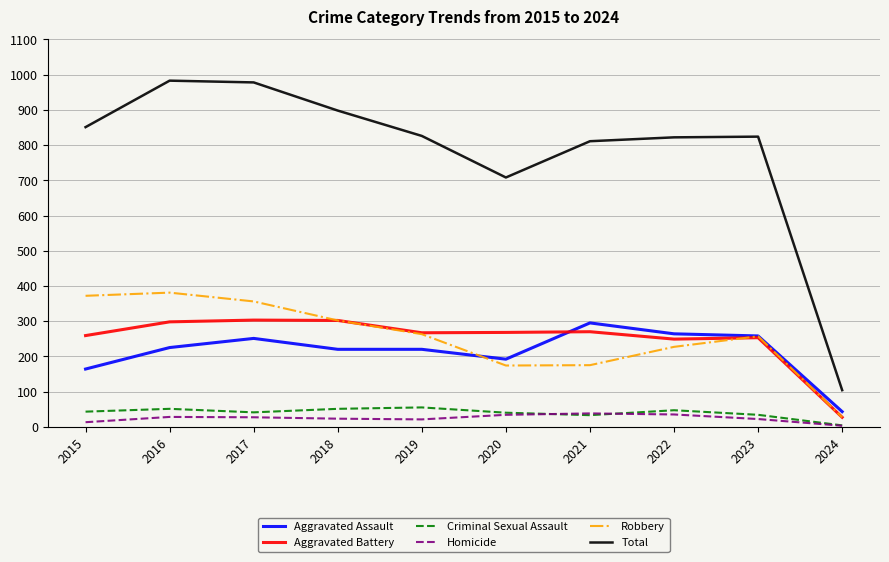

Rank the series at 2015 from lowest to highest value.

Homicide, Criminal Sexual Assault, Aggravated Assault, Aggravated Battery, Robbery, Total